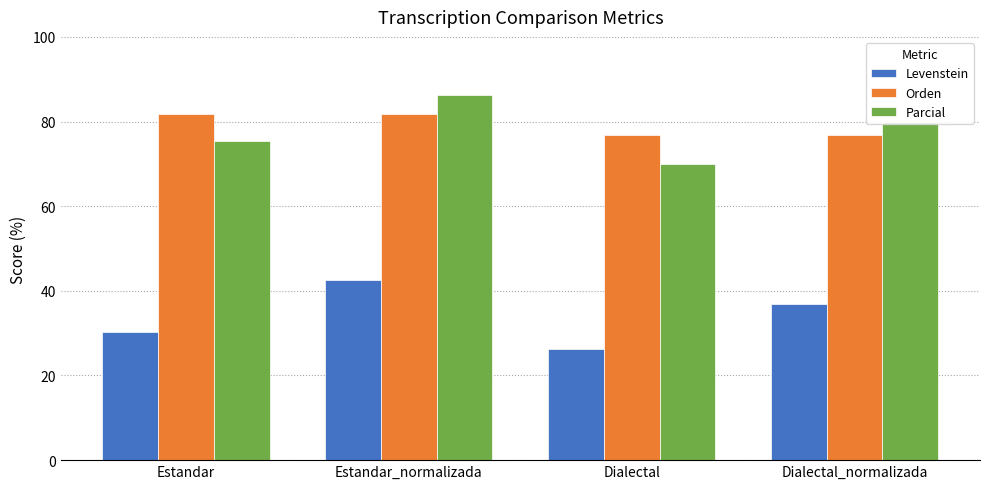

The value of Parcial at Estandar is 75.4. True or false?

True